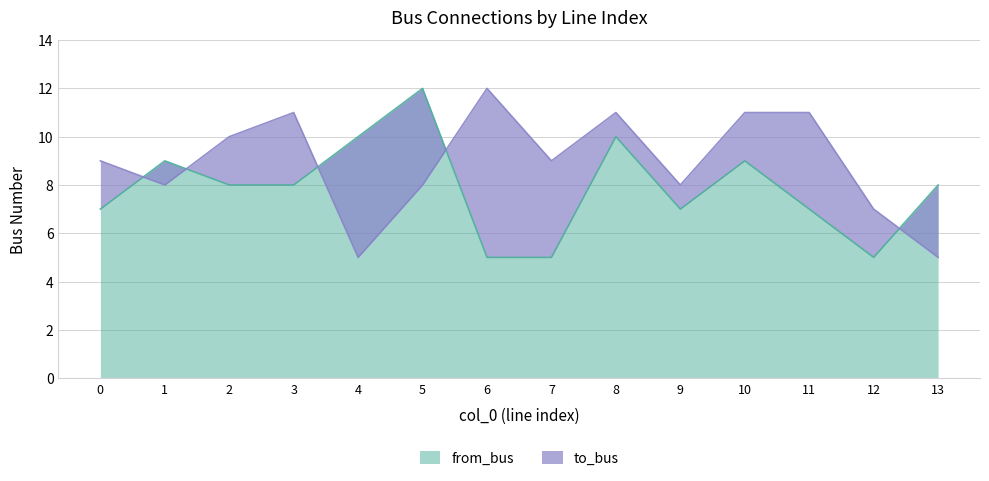

What value does the to_bus series have at 11?

11